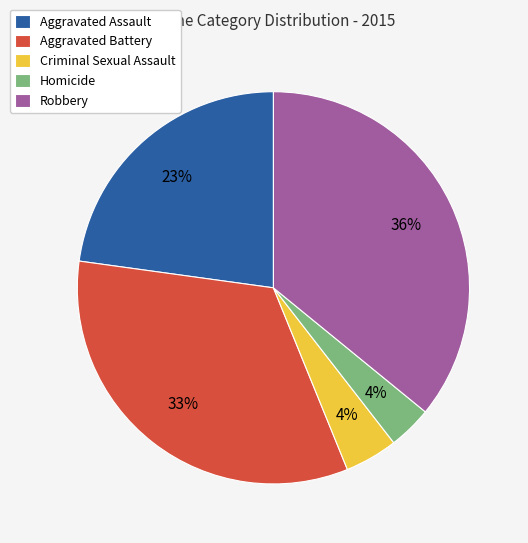

The Criminal Sexual Assault slice represents 11% of the pie. True or false?

False